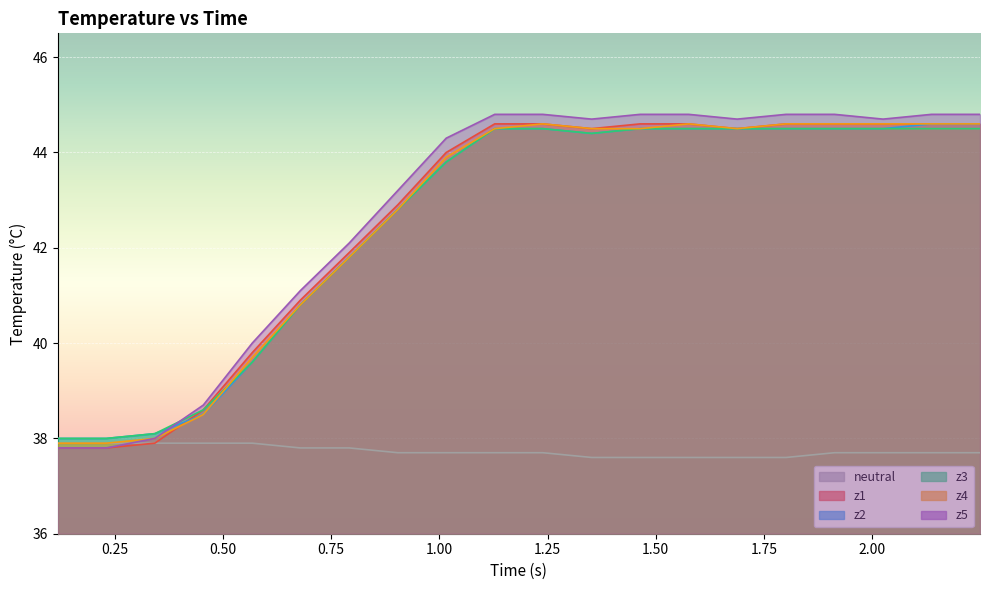

Which series has the largest range (max minus min)?

z5